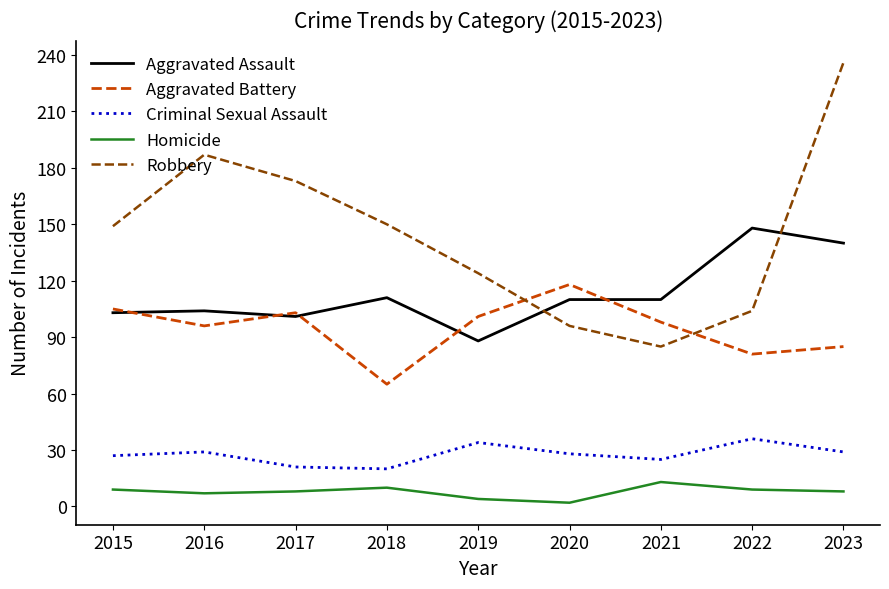

At 2022, list the series in order from smallest to largest.

Homicide, Criminal Sexual Assault, Aggravated Battery, Robbery, Aggravated Assault